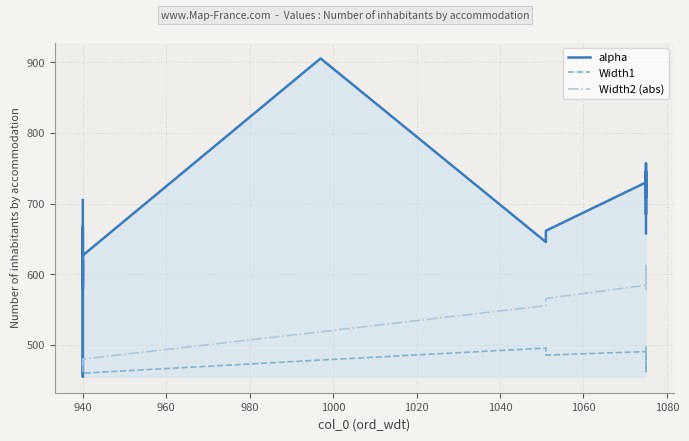

The value of Width2 (abs) at 14 is 811.3. True or false?

False